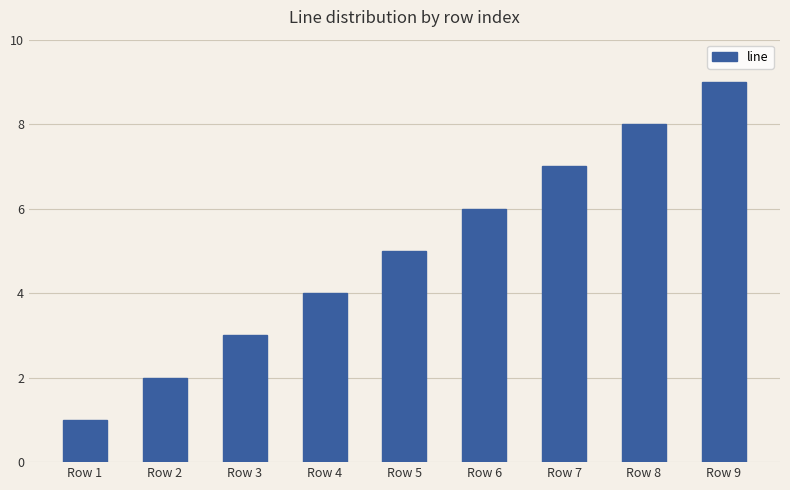

Reading right to left, extract all data points from this chart.

9	8	7	6	5	4	3	2	1